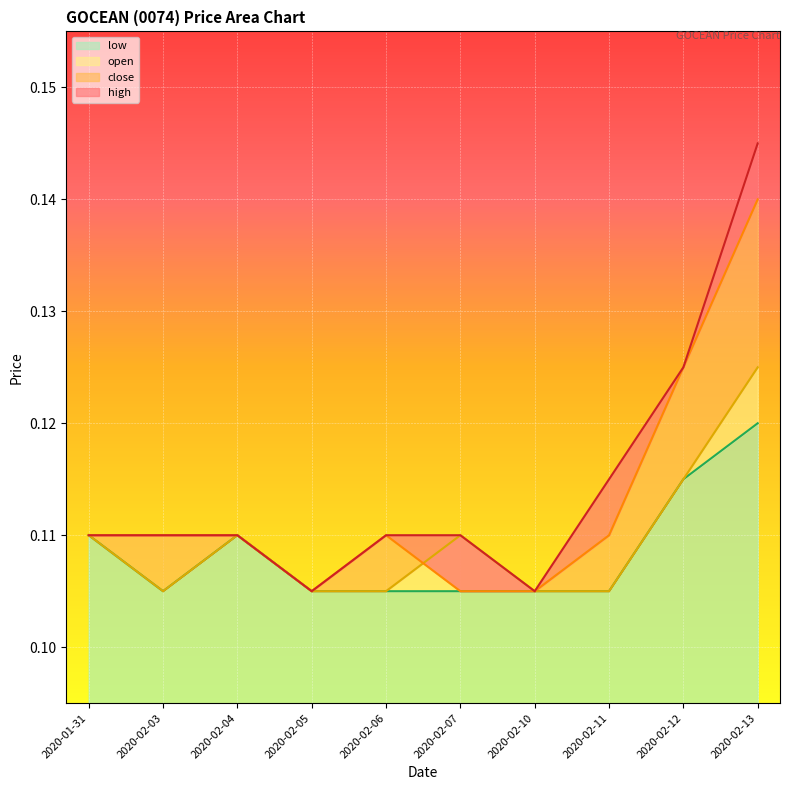

True or false: low has a value of 0.0 at 2020-02-13.

False